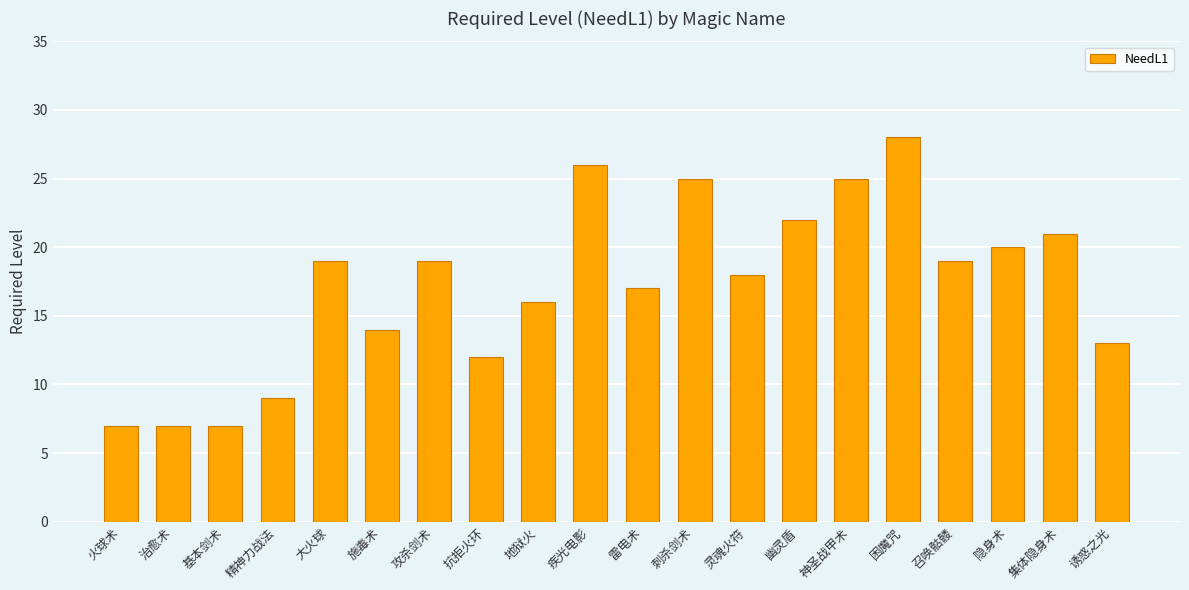

What is the approximate value at 雷电术?

17